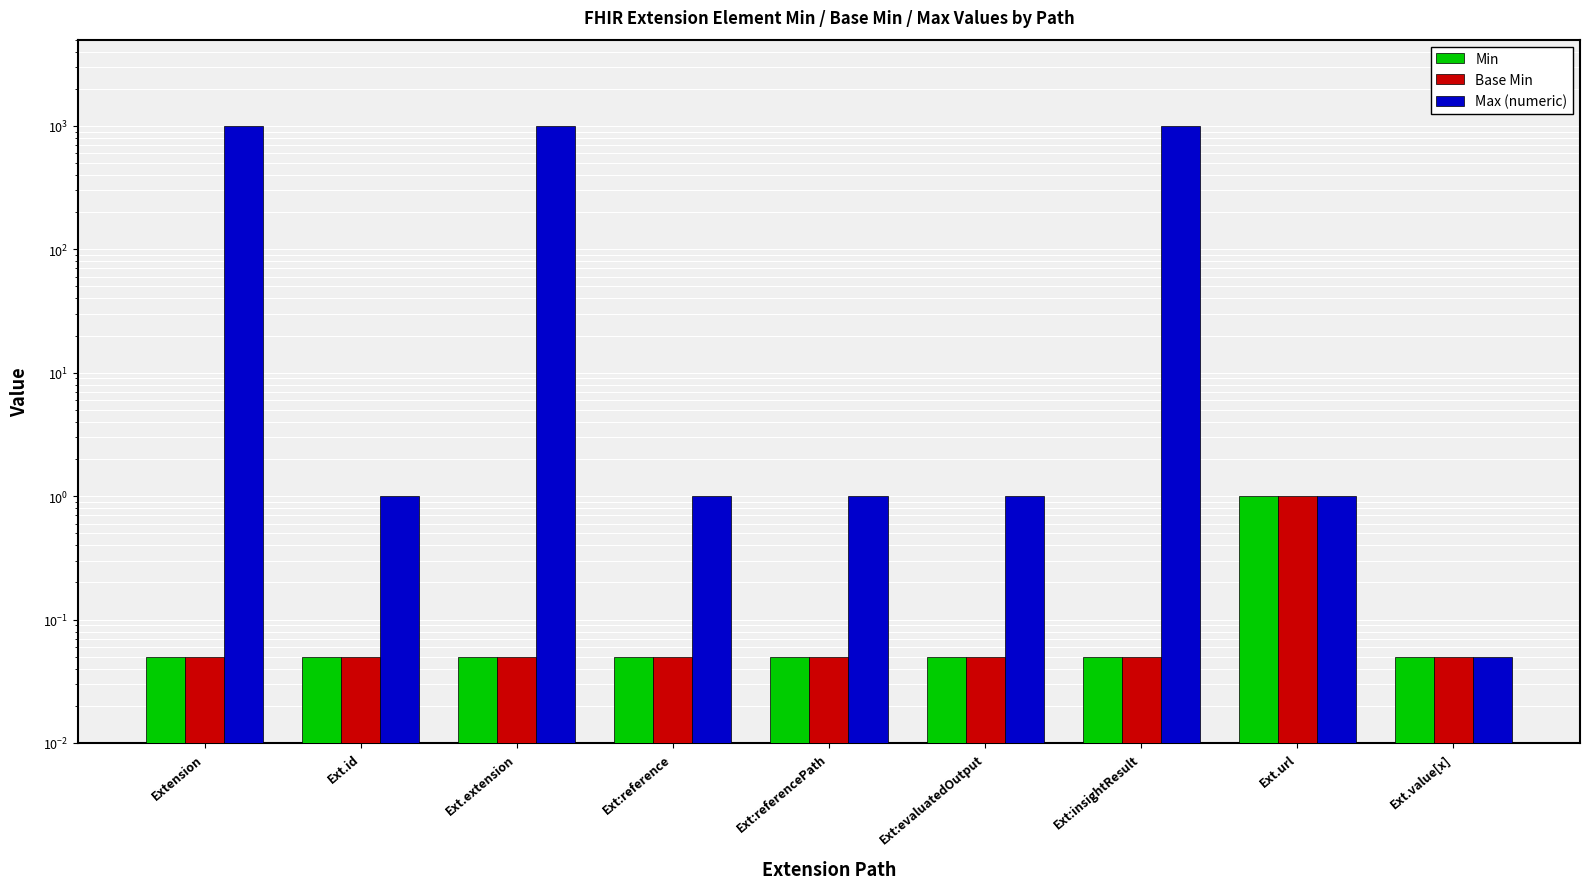

What is the label of the 7th bar from the right?

Ext.extension